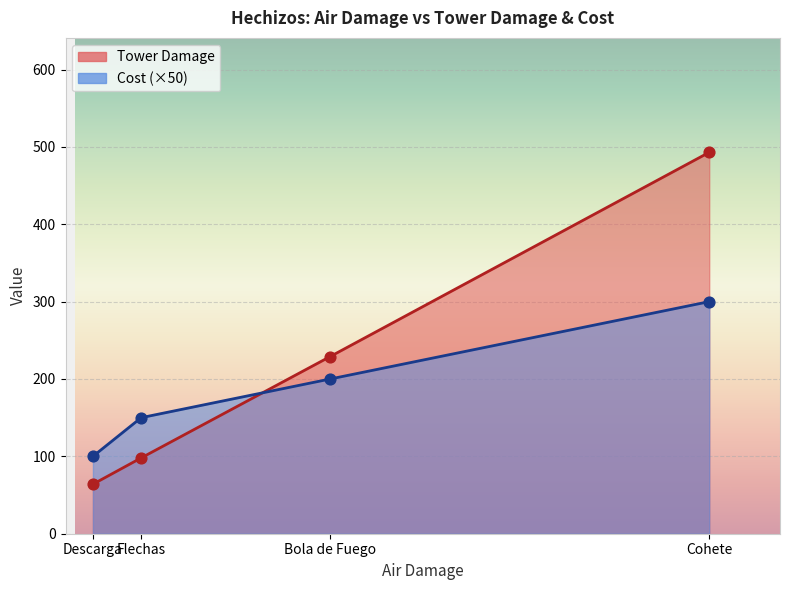

What is the difference between the highest and lowest values at Cohete?

193